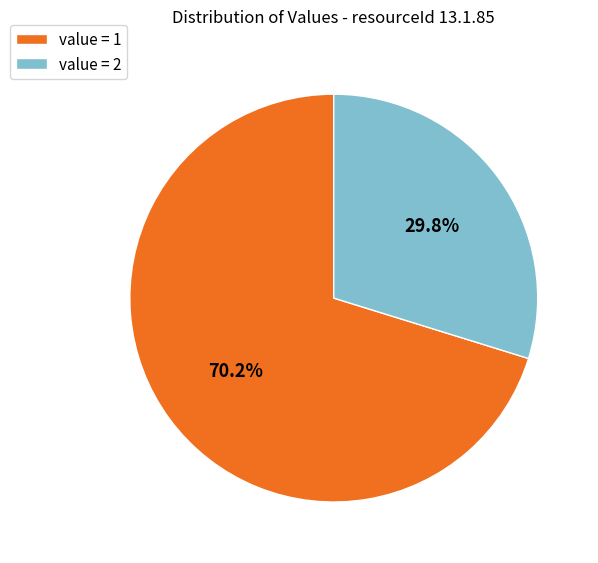

How many segments does this pie chart have?

2